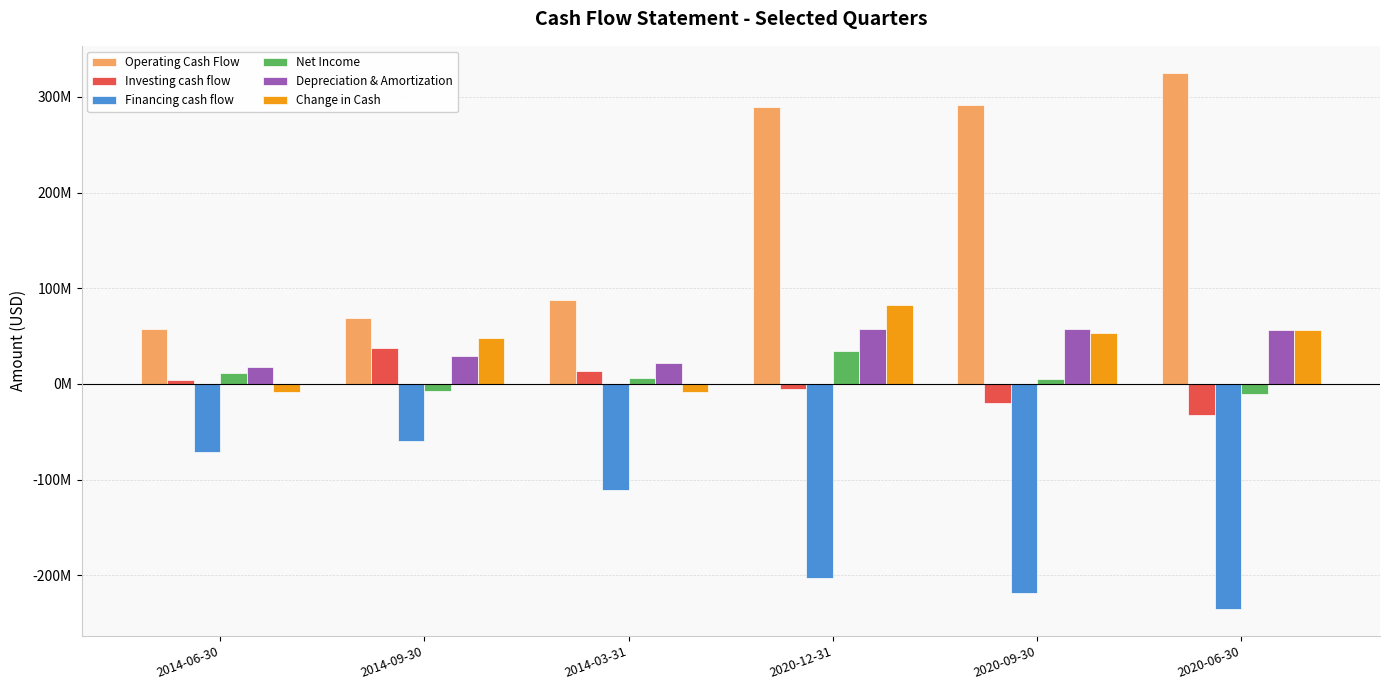

What are all the series names shown in the legend?

Operating Cash Flow, Investing cash flow, Financing cash flow, Net Income, Depreciation & Amortization, Change in Cash